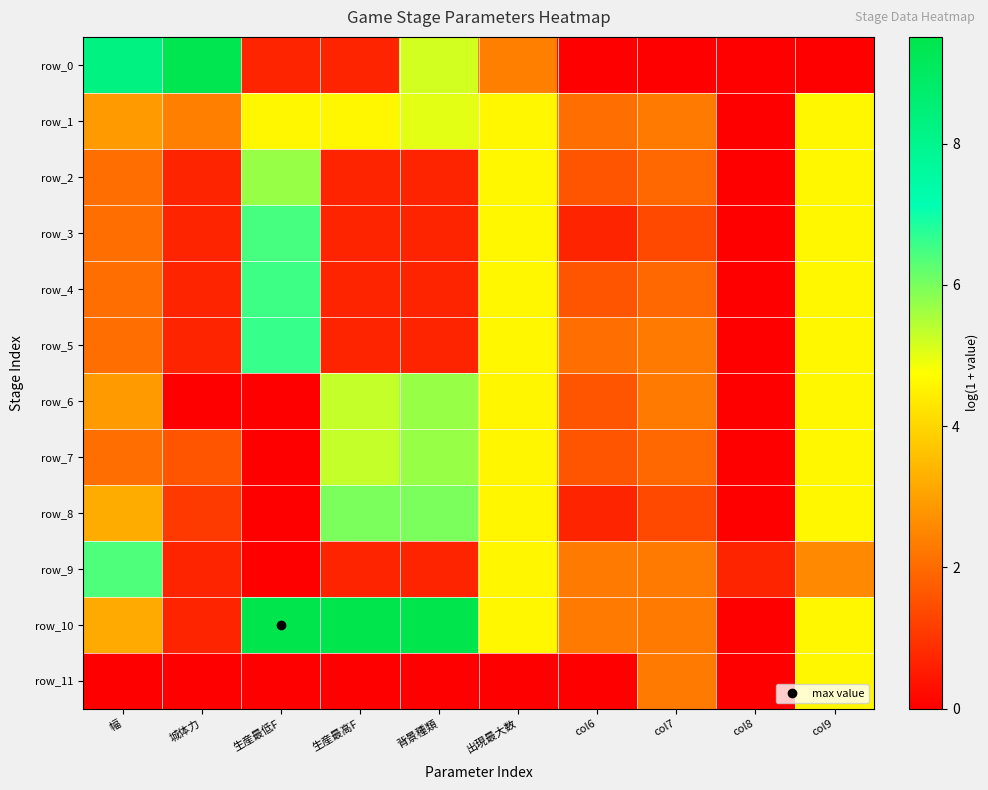

Is it true that row_0 equals 2.4 at 出現最大数?

True